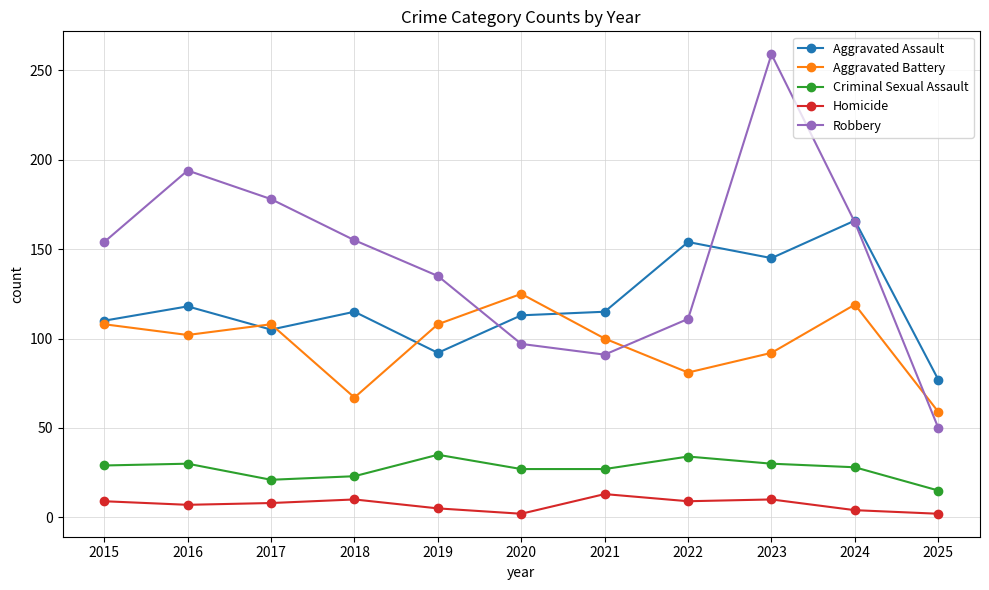

What is the value of the Robbery point at the 1st from the left?

154